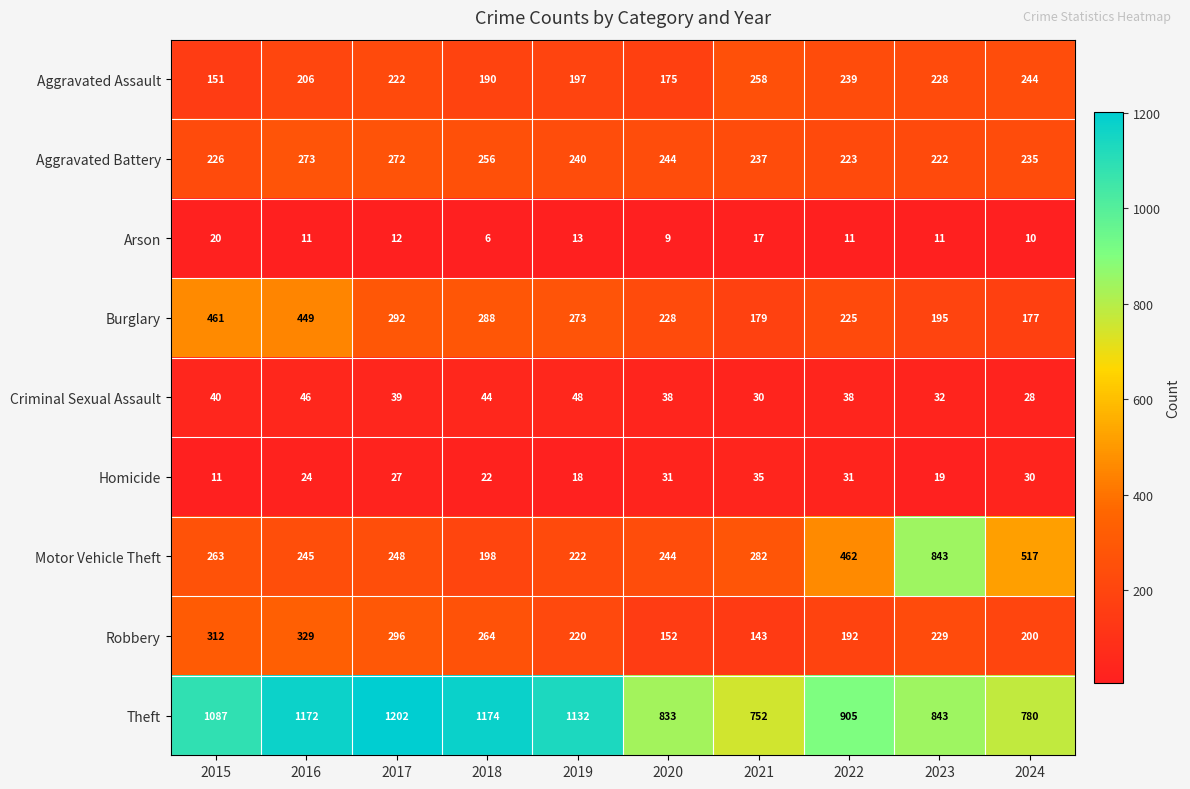

Which series has the largest total across all categories?

Theft